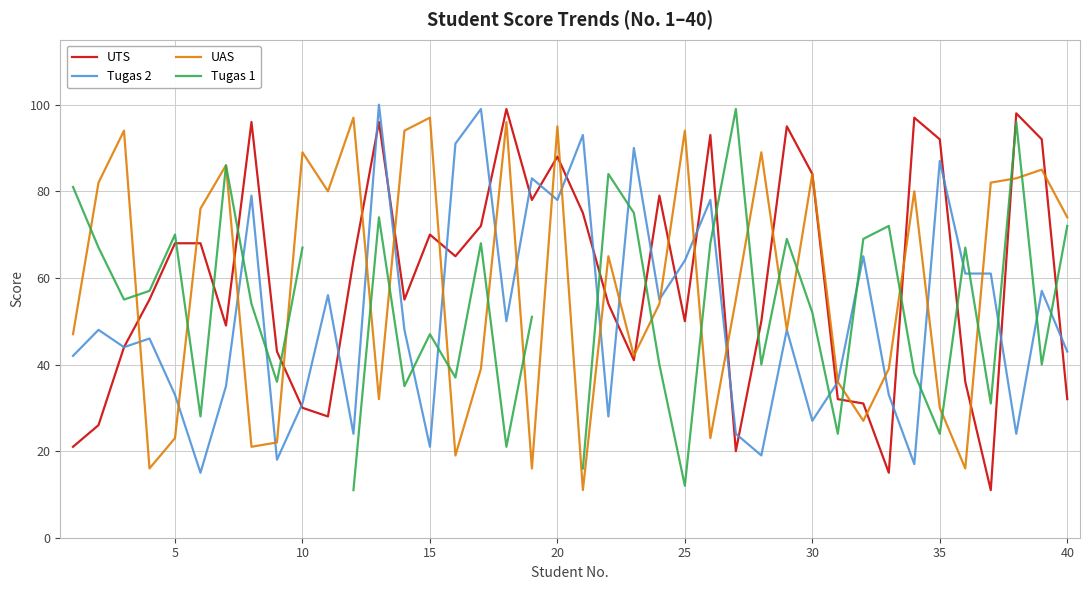

In Tugas 2, how many points are lower than both neighbors (excluding endpoints)?

13